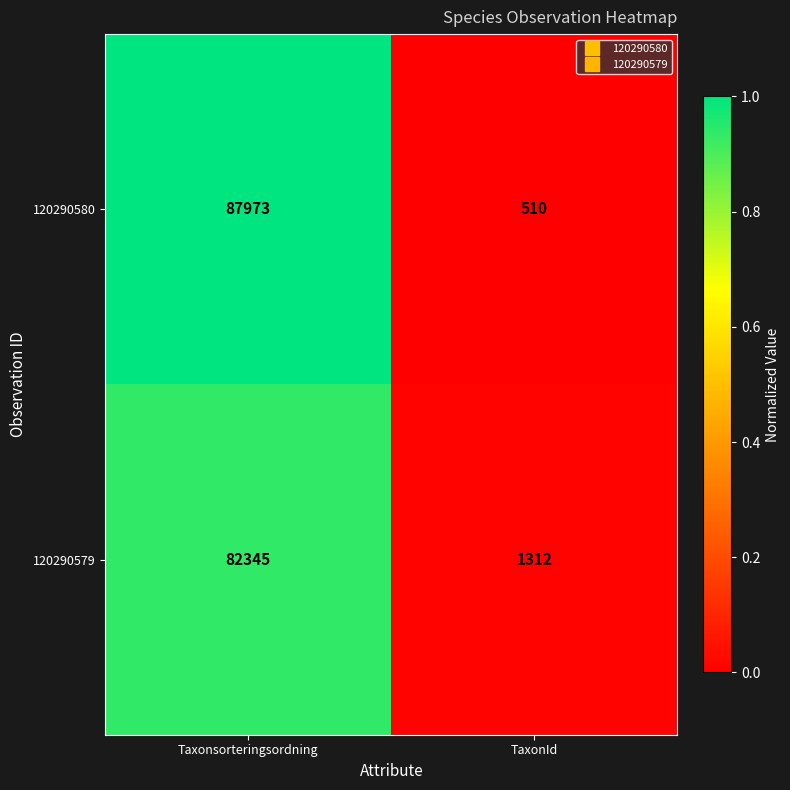

List the series in order of their peak value, highest first.

120290580, 120290579